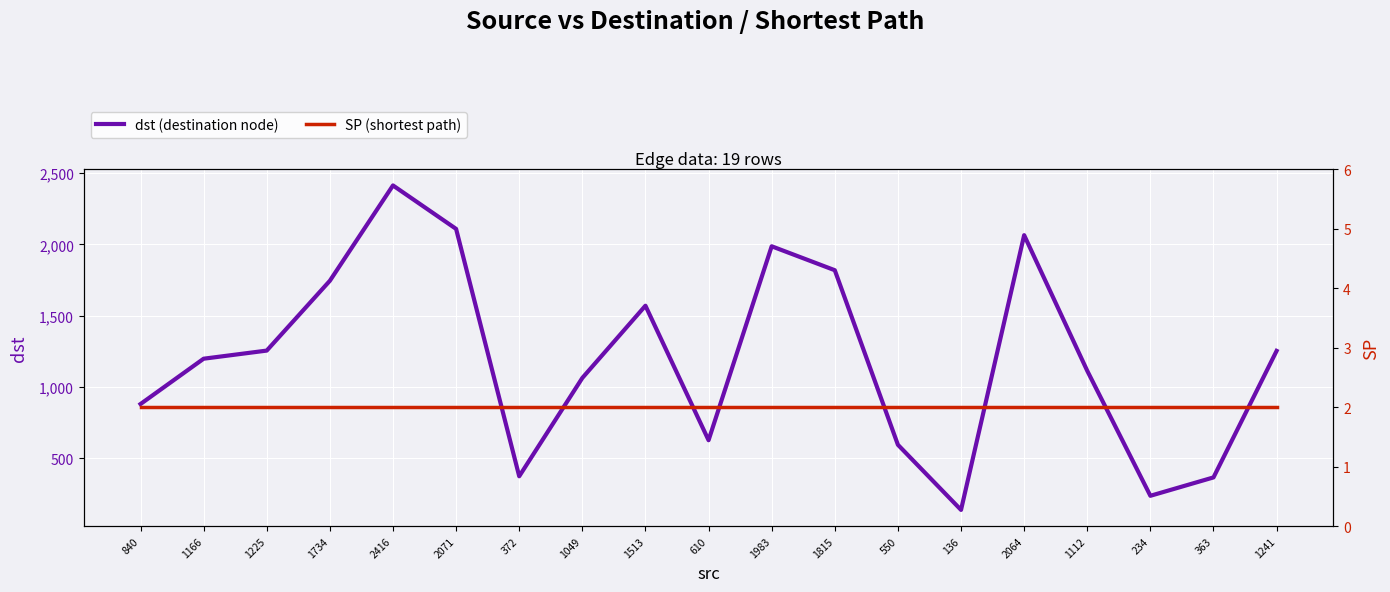

Is it true that SP (shortest path) equals 3 at 1734?

False